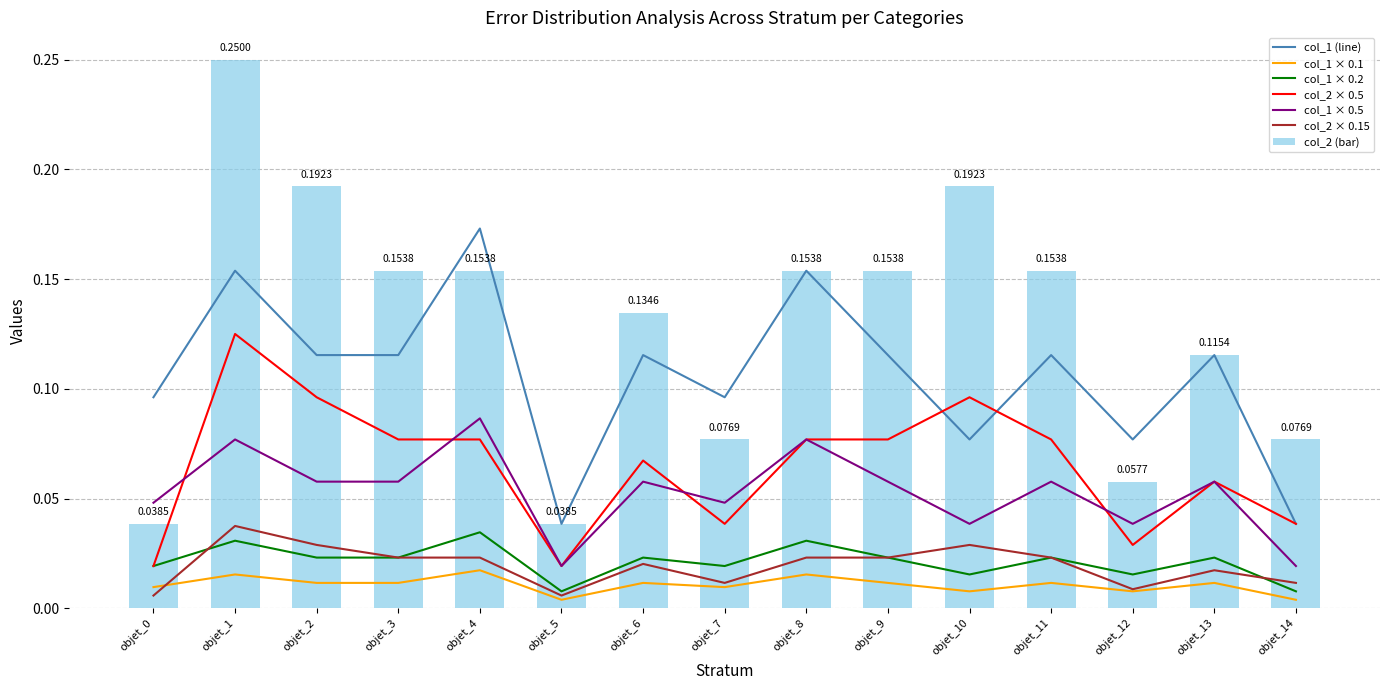

Which has a higher value, objet_12 or objet_4?

objet_4